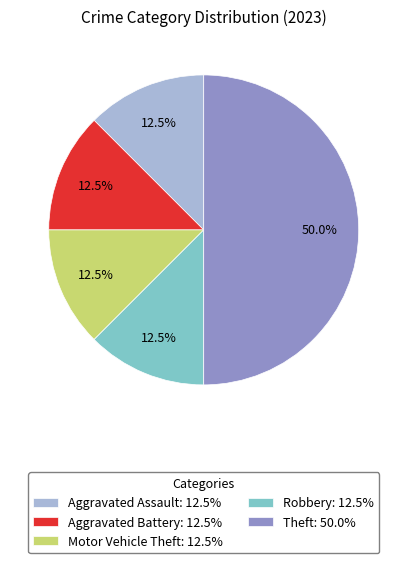

Does Aggravated Battery: 12.5% account for over 50% of the chart?

No